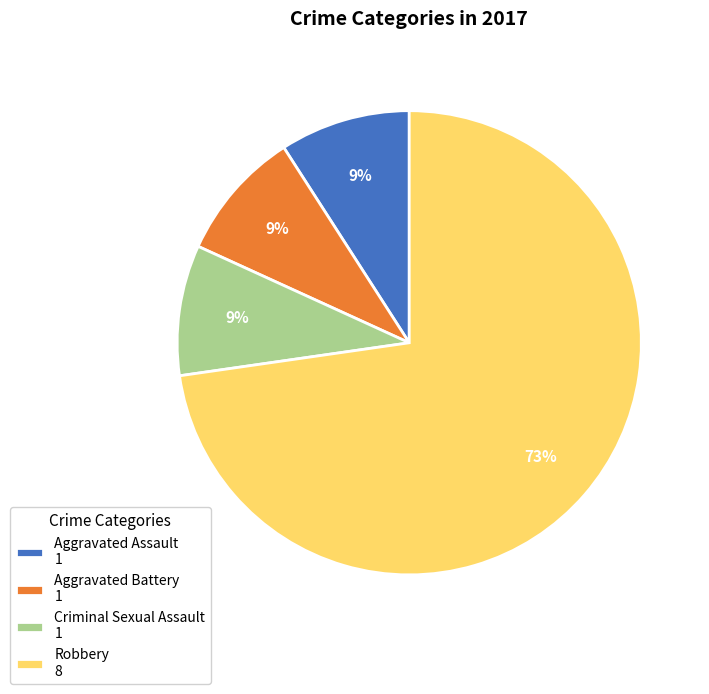

What is the majority slice?

Robbery 8